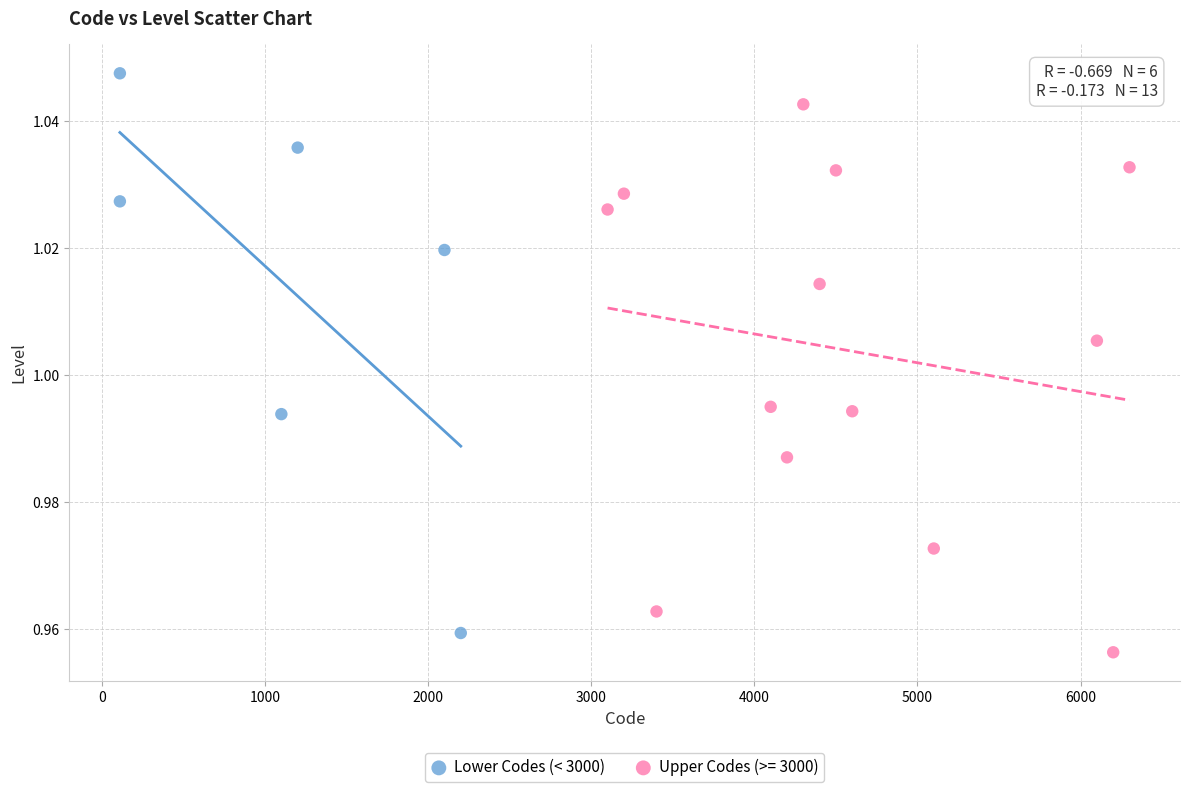

Which series contains the highest Y value?

Lower Codes (< 3000)